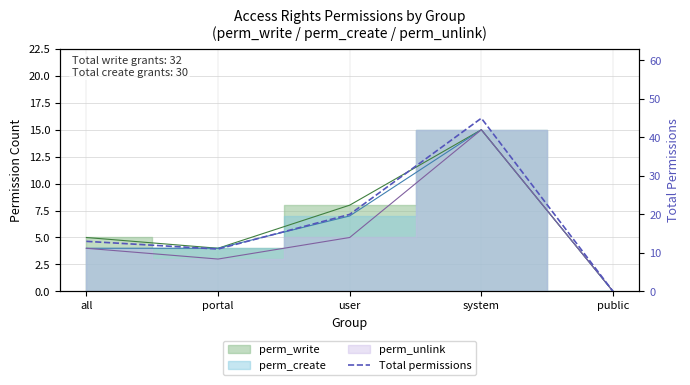

What position from the right is user?

3